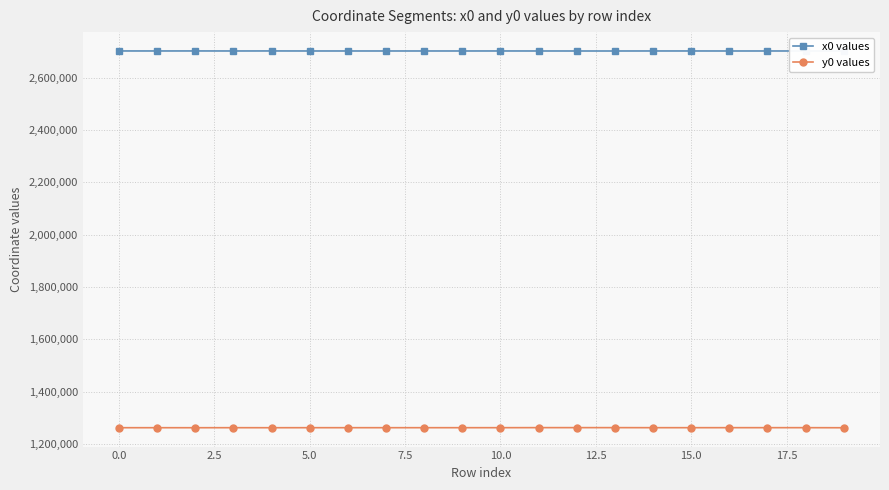

List the series in order of their peak value, lowest first.

y0 values, x0 values